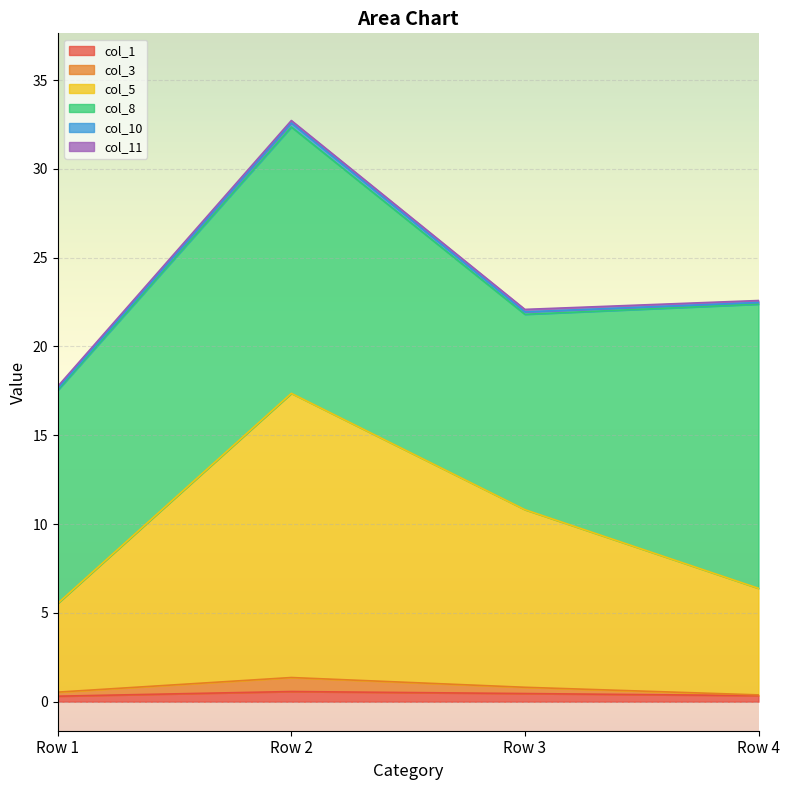

At which category is the sum across all series the highest?

Row 2